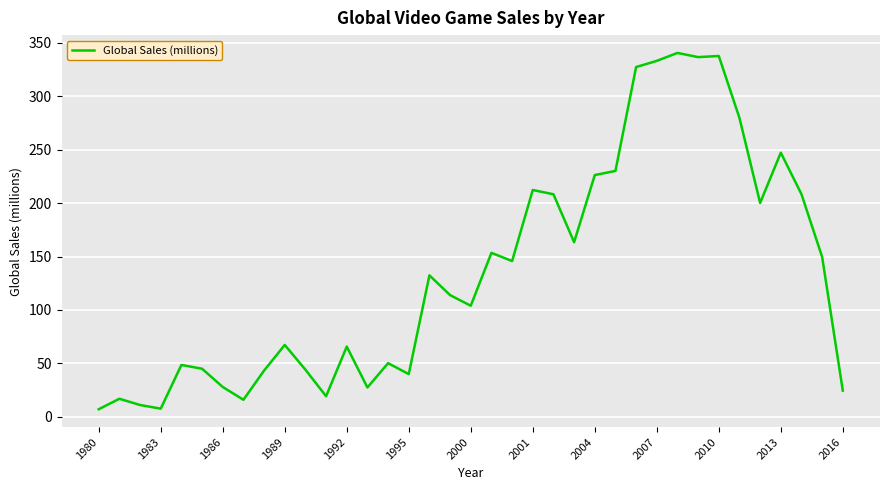

What is the difference between the maximum and minimum values?

333.5